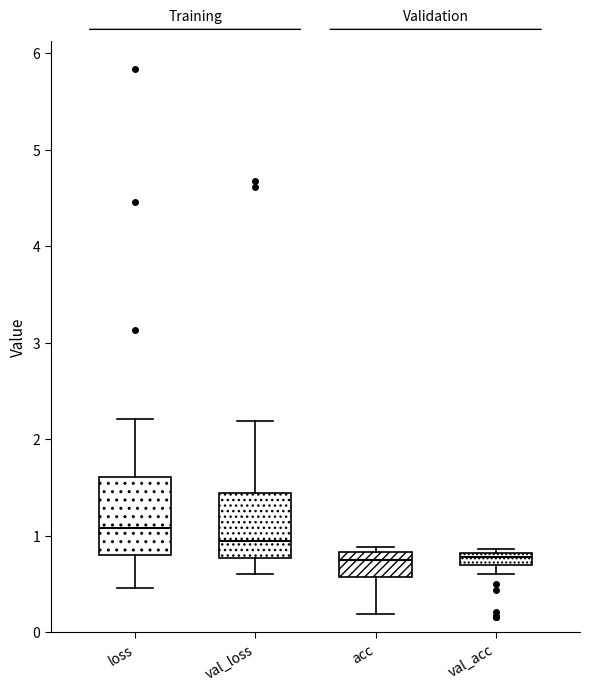

Which box's median line is the highest?

loss